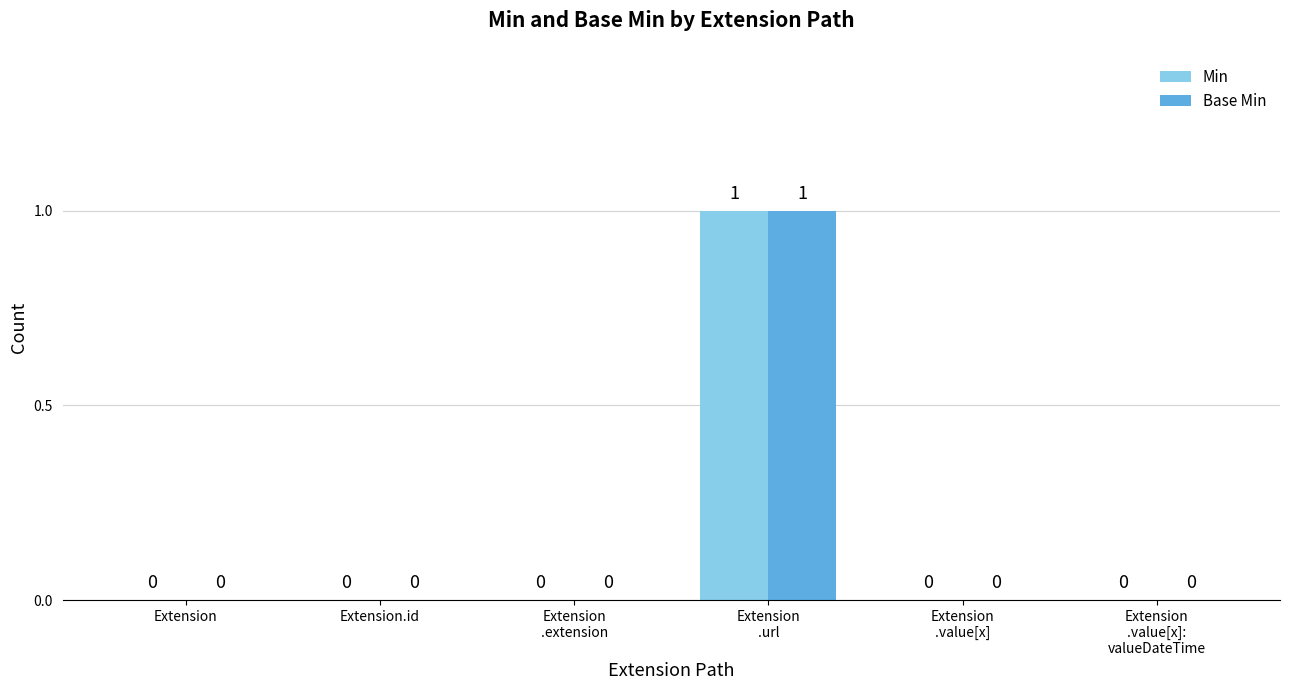

Which category has the highest value across all series?

Extension
.url